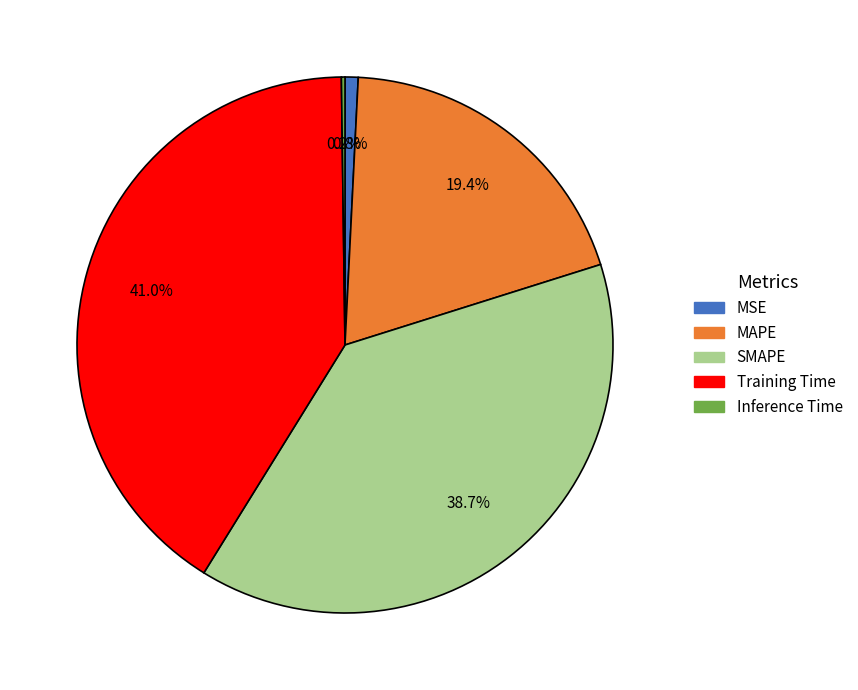

To the nearest percent, what is the difference between the SMAPE and MSE slice percentages?

38%